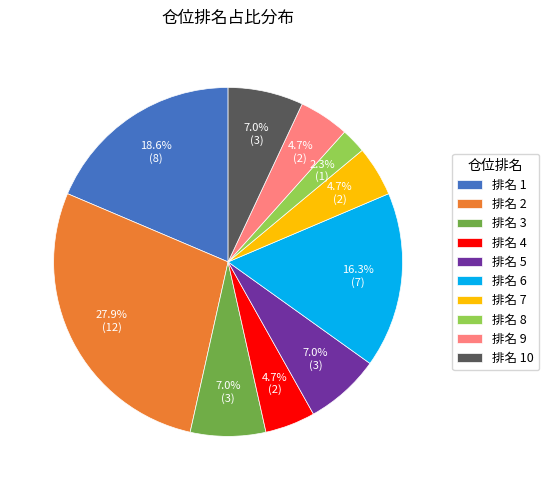

Which category has the smallest portion of the pie?

排名 8